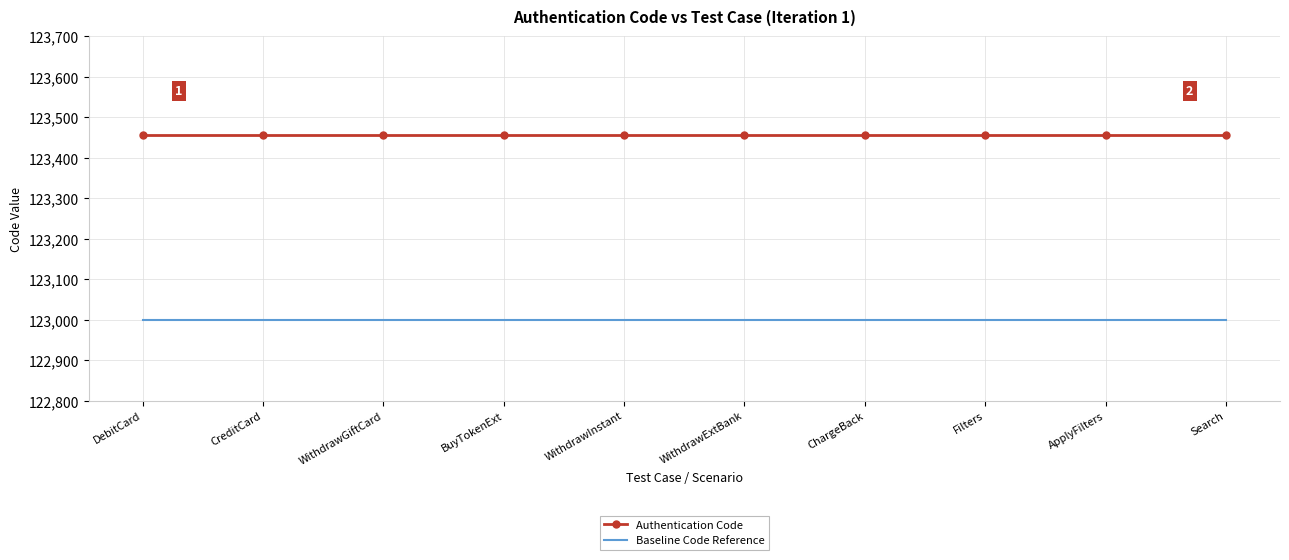

Rank the series by their maximum value, from highest to lowest.

Authentication Code, Baseline Code Reference